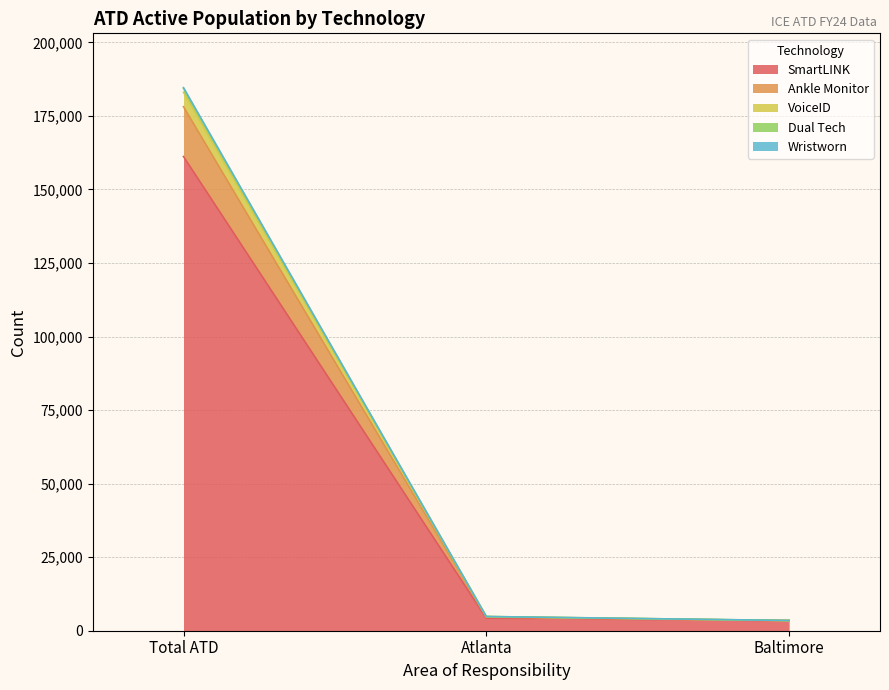

At which category is the sum across all series the highest?

Total ATD